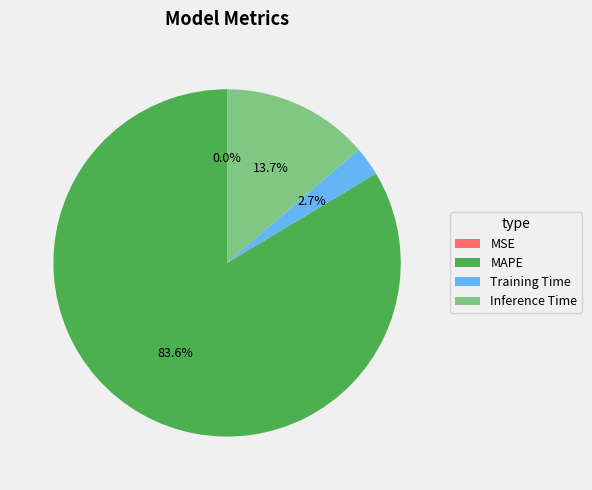

Between Inference Time and MAPE, which is larger?

MAPE